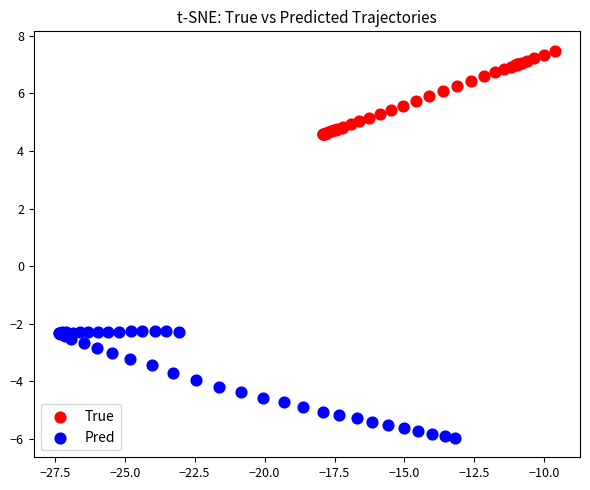

Which series contains the highest Y value?

True